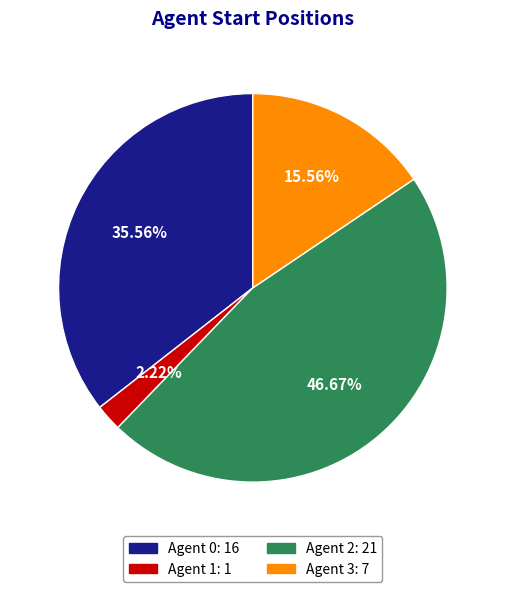

Is there a majority slice in this chart?

No